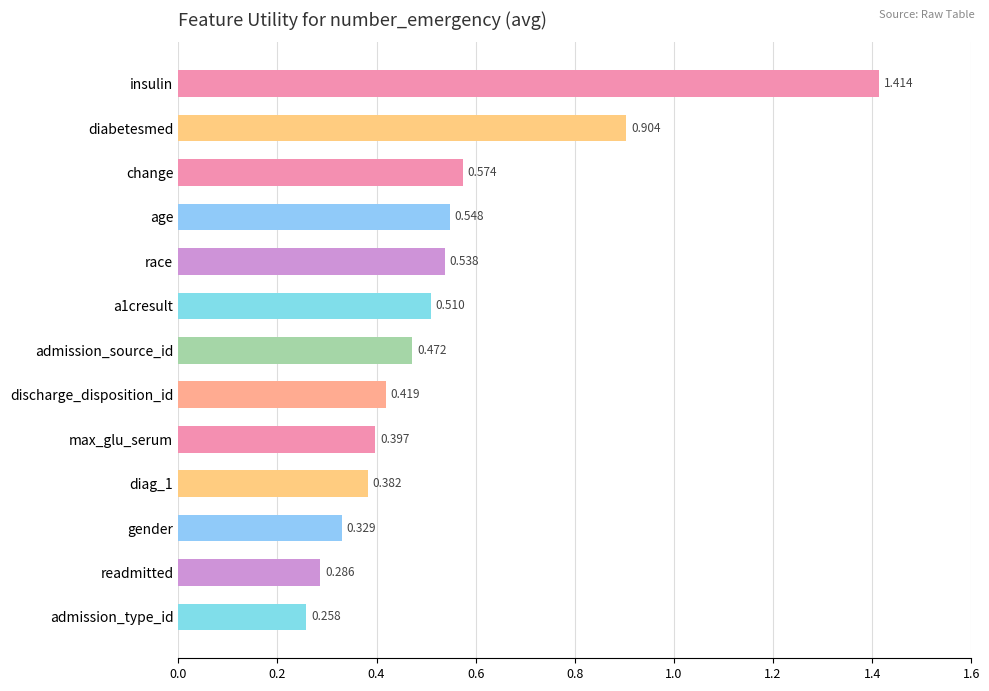

Which category has the highest value across all series?

insulin